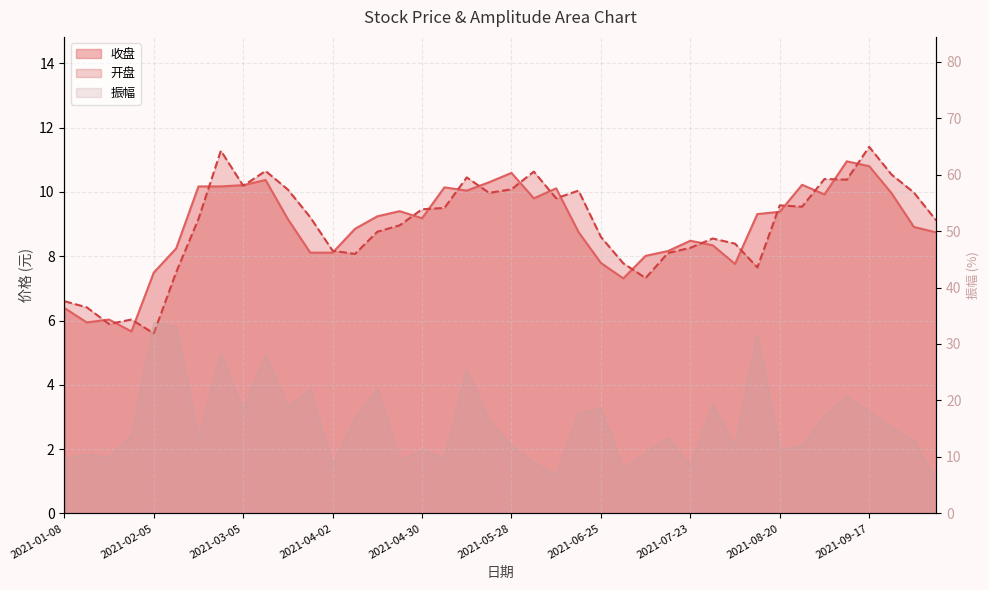

Which series ends up on top after the final intersection of 收盘 and 开盘?

开盘